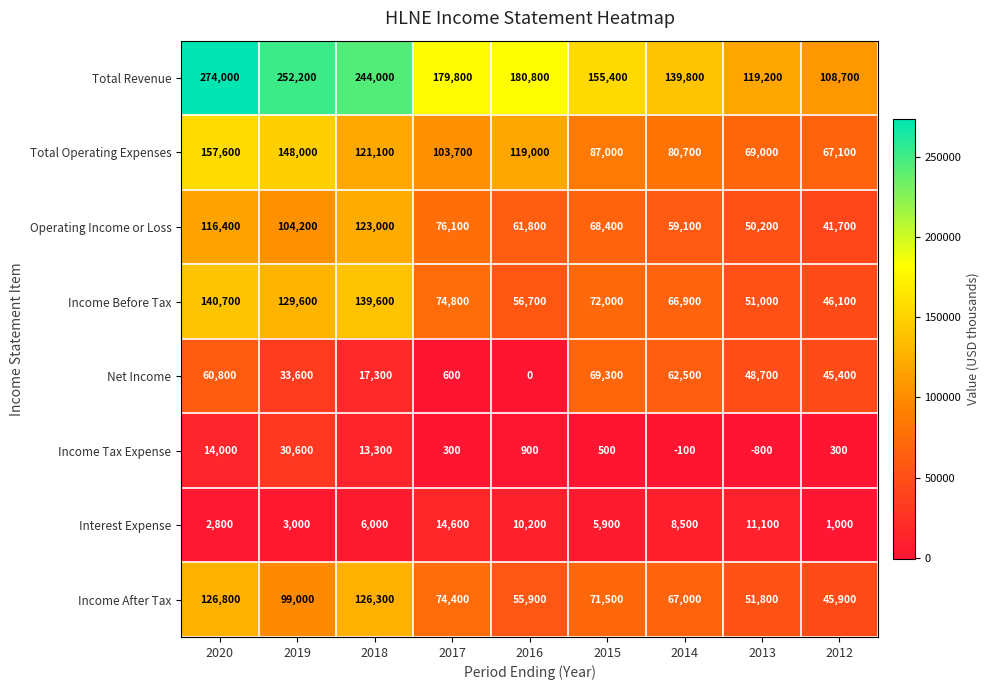

Rank the series by their maximum value, from highest to lowest.

Total Revenue, Total Operating Expenses, Income Before Tax, Income After Tax, Operating Income or Loss, Net Income, Income Tax Expense, Interest Expense